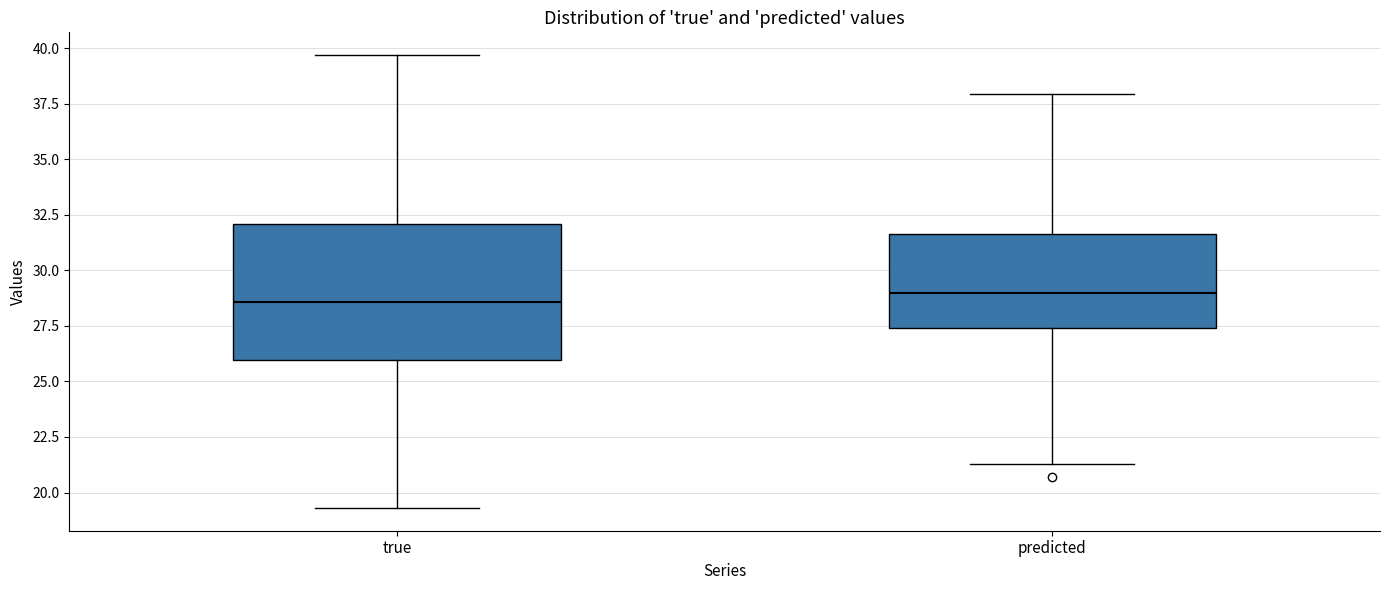

Where does the upper whisker of the box for predicted end on the y-axis? The values are not printed on the chart, so give them approximately, as read against the axis.

38.0